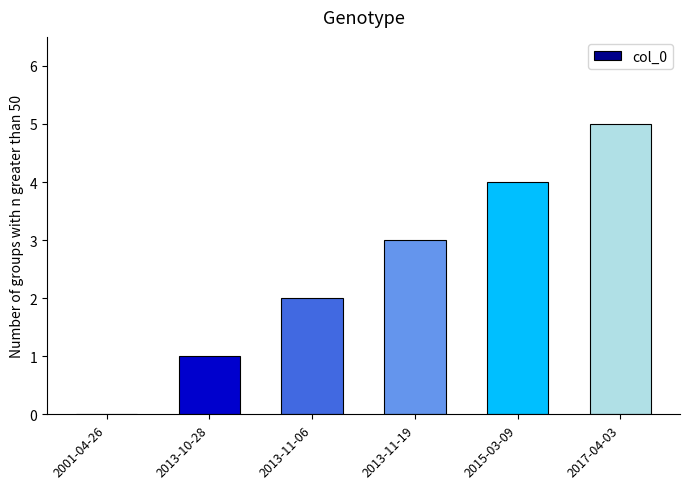

True or false: the data shows 7 at 2017-04-03.

False